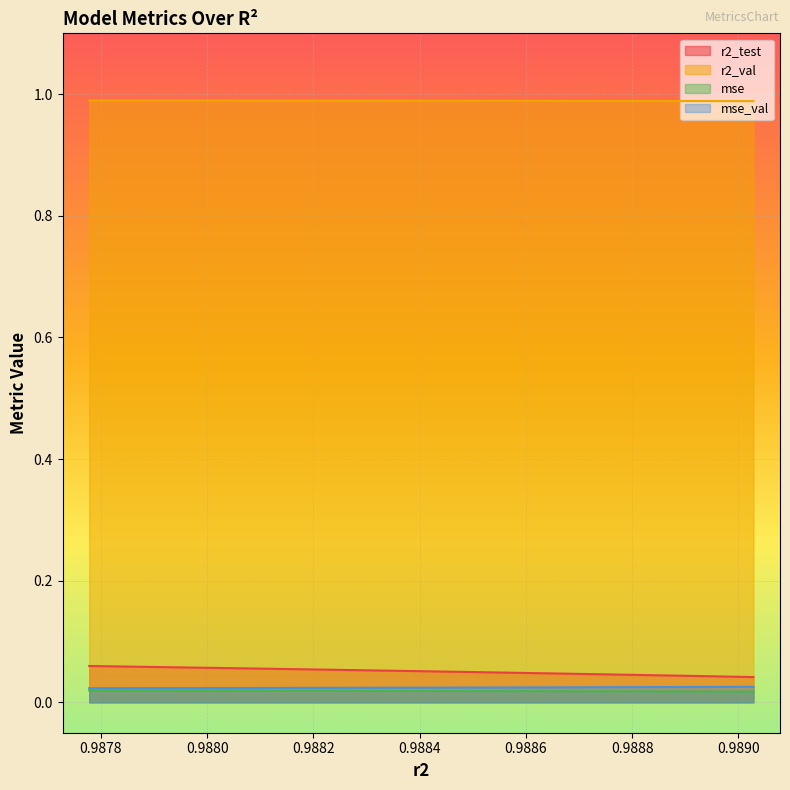

How many lines are shown in the chart?

4